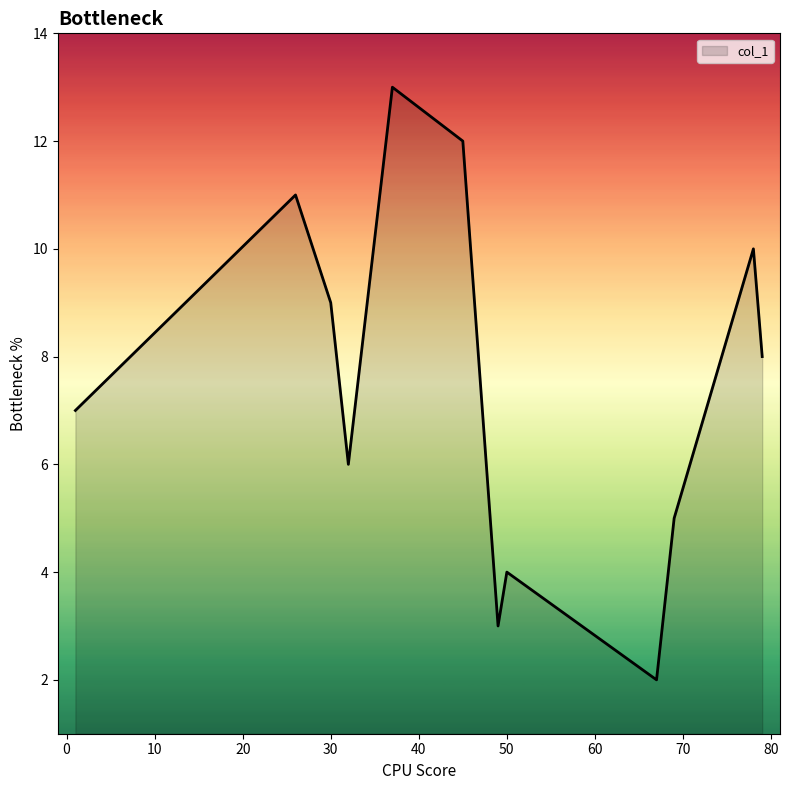

What is the maximum value shown in the chart?

13.0